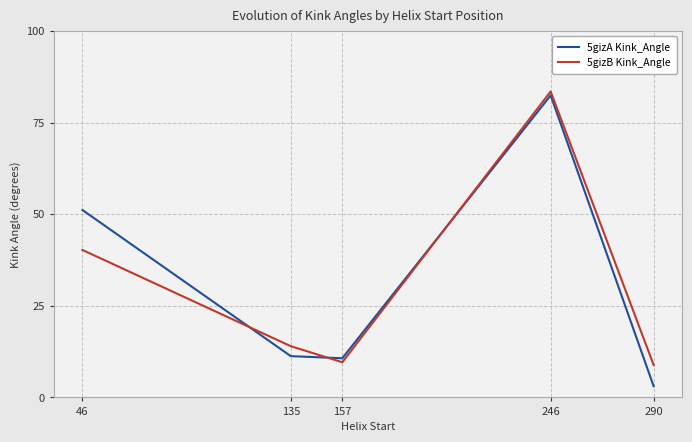

Between 46 and 135, which series saw the biggest shift?

5gizA Kink_Angle